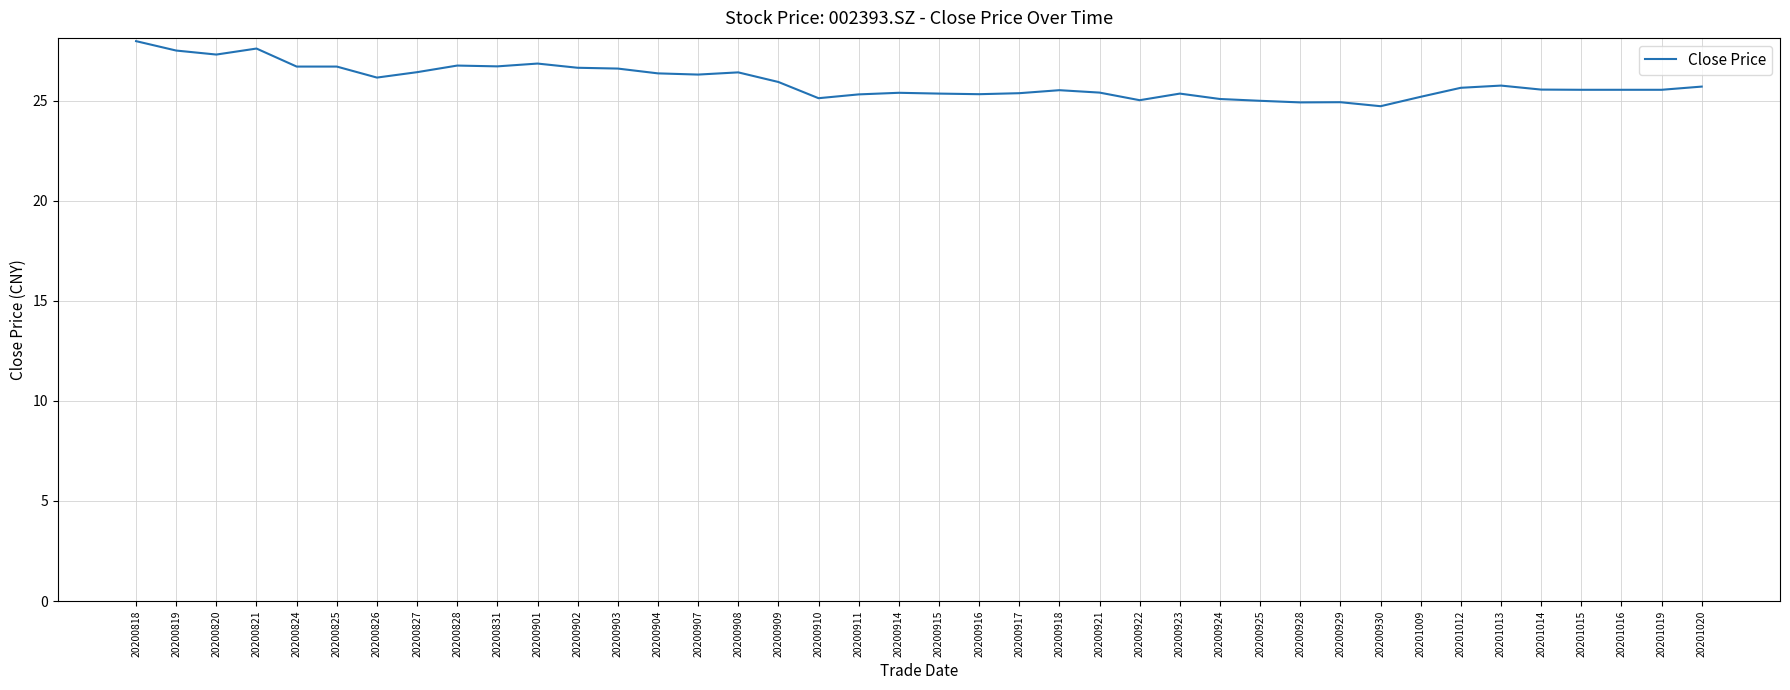

What is the average value?

25.9